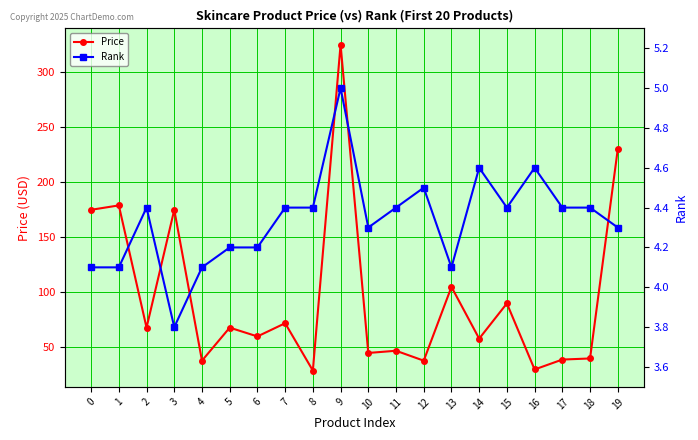

Which category has the highest value in the Rank series?

9